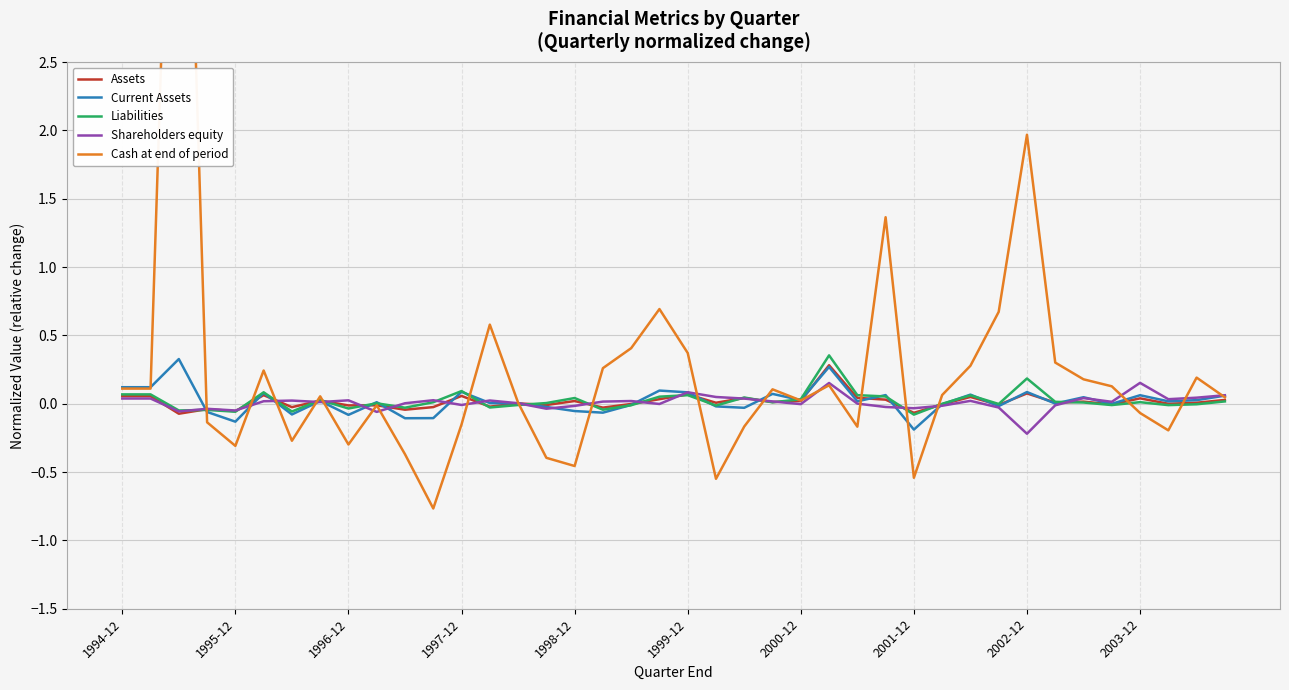

The Current Assets series shows 0.0 at 2000-12. True or false?

True